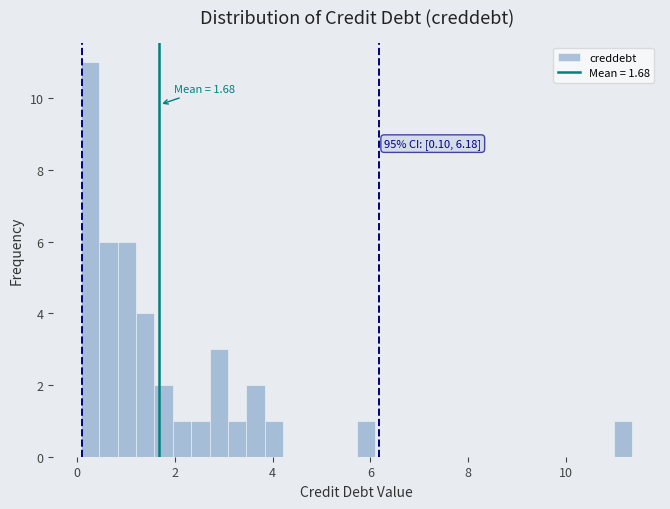

Read against the x-axis, roughly where is the centre of the tallest bar?

0.2